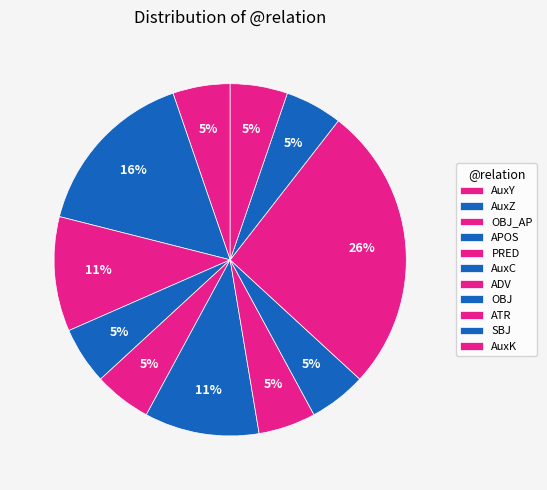

To the nearest percent, what is the difference between the largest and smallest slice percentages?

21%